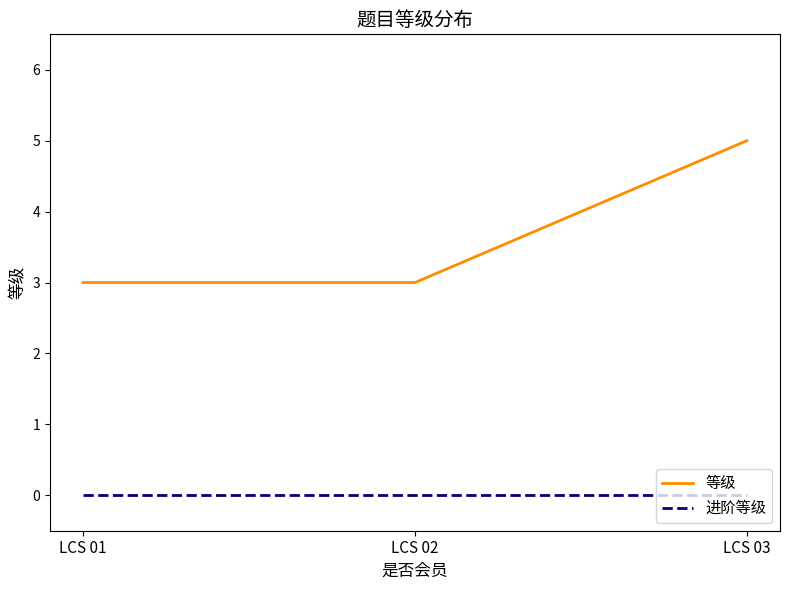

The 等级 series shows 1 at LCS 02. True or false?

False